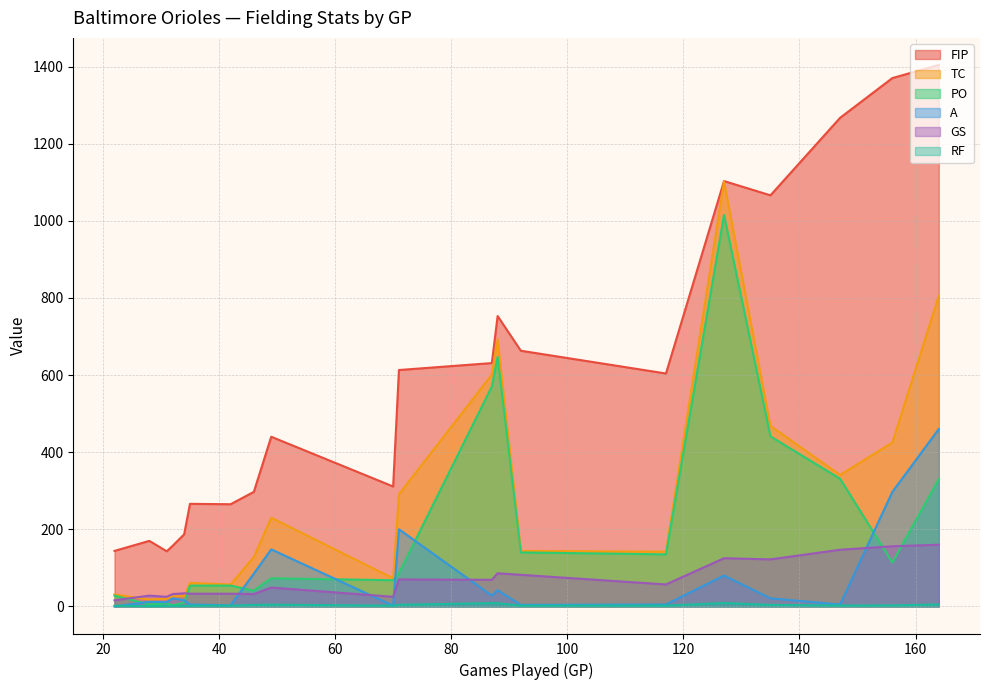

How many lines are shown in the chart?

6